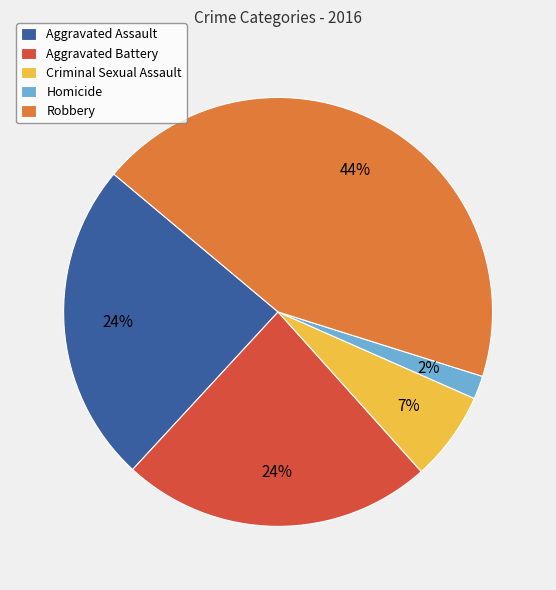

Does Aggravated Assault represent more than half of the total?

No